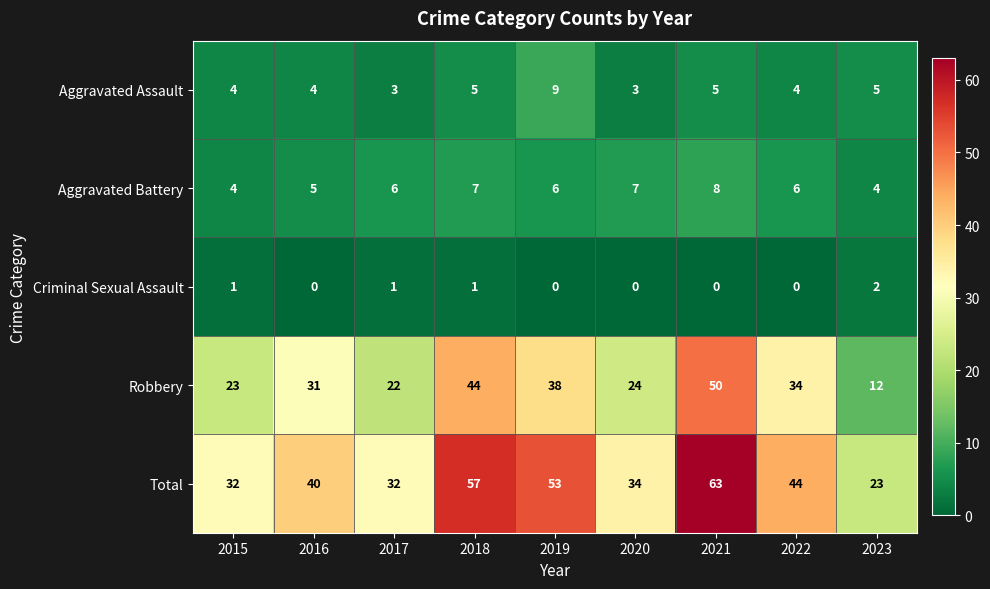

Count the Aggravated Assault values in the range 4 to 5.

6